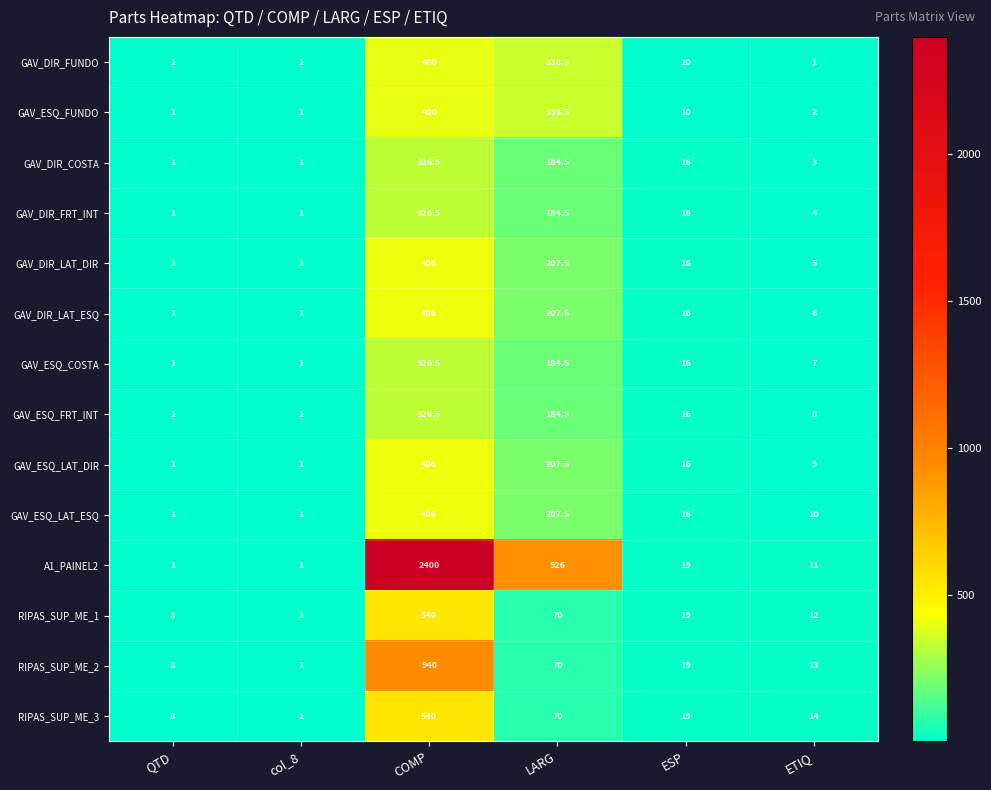

At which category does the chart reach its peak across all series?

COMP